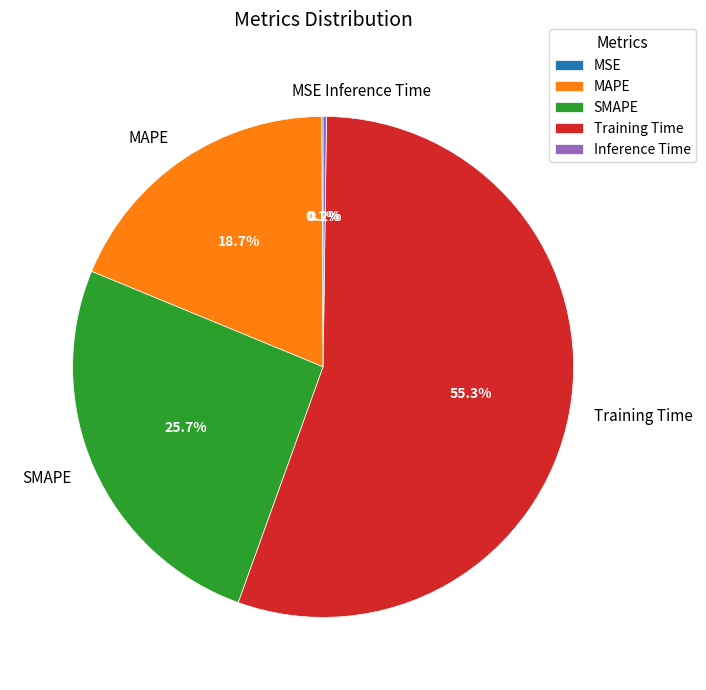

Which has a higher value, MAPE or SMAPE?

SMAPE